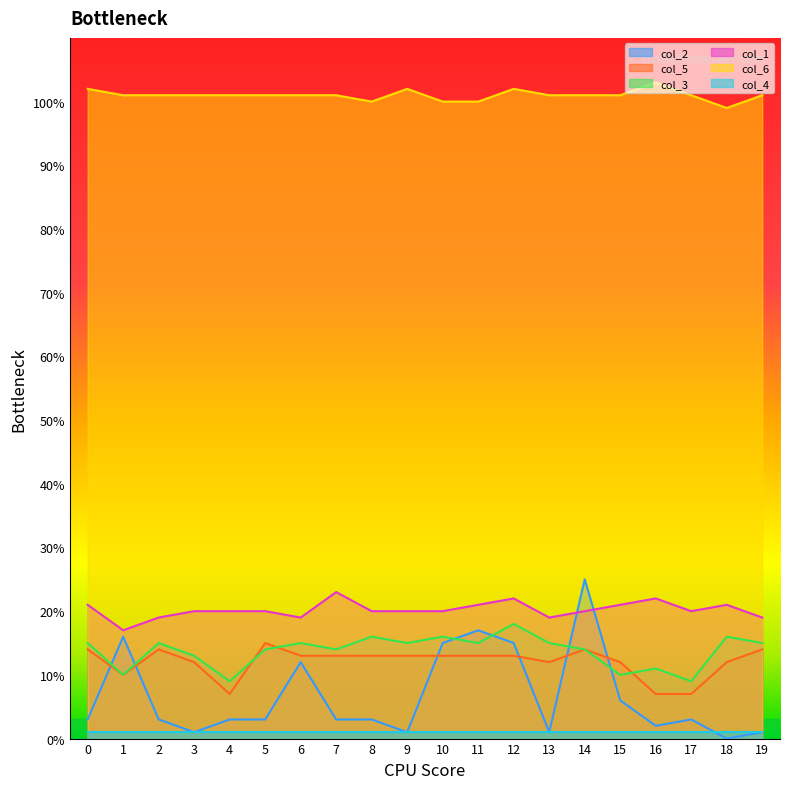

Where is col_5 nearest to the value 11?

1